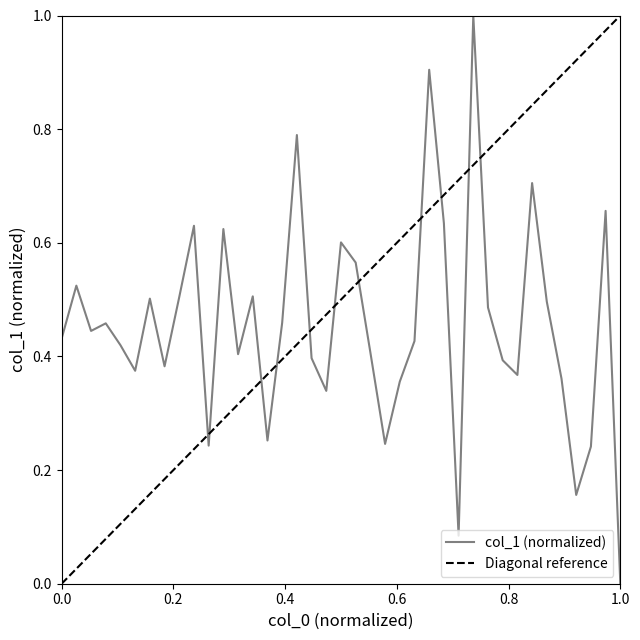

How many values are above zero?

38